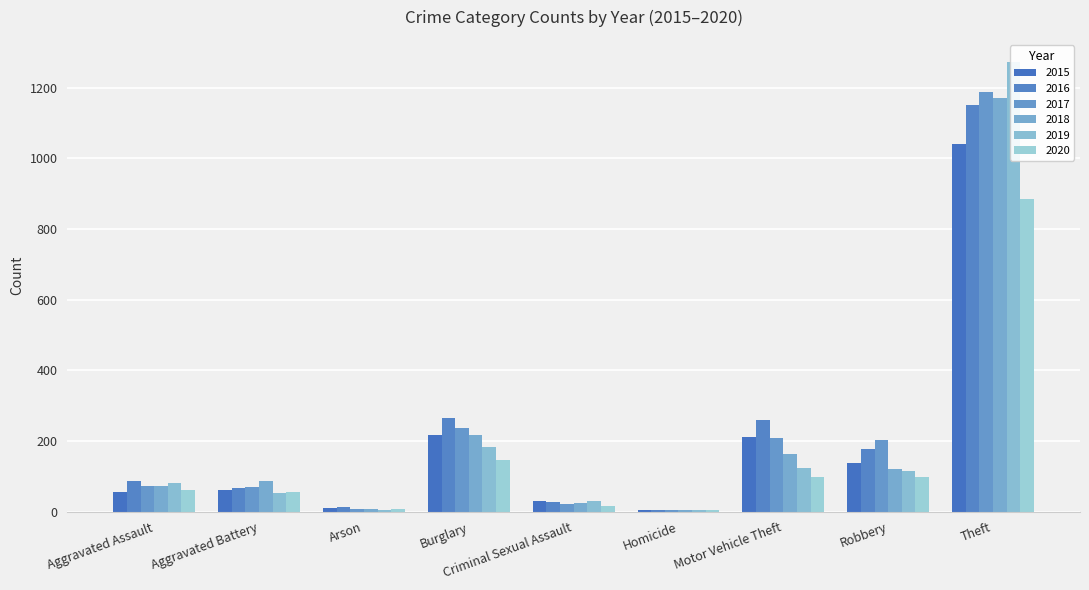

Which series has the largest range (max minus min)?

2019